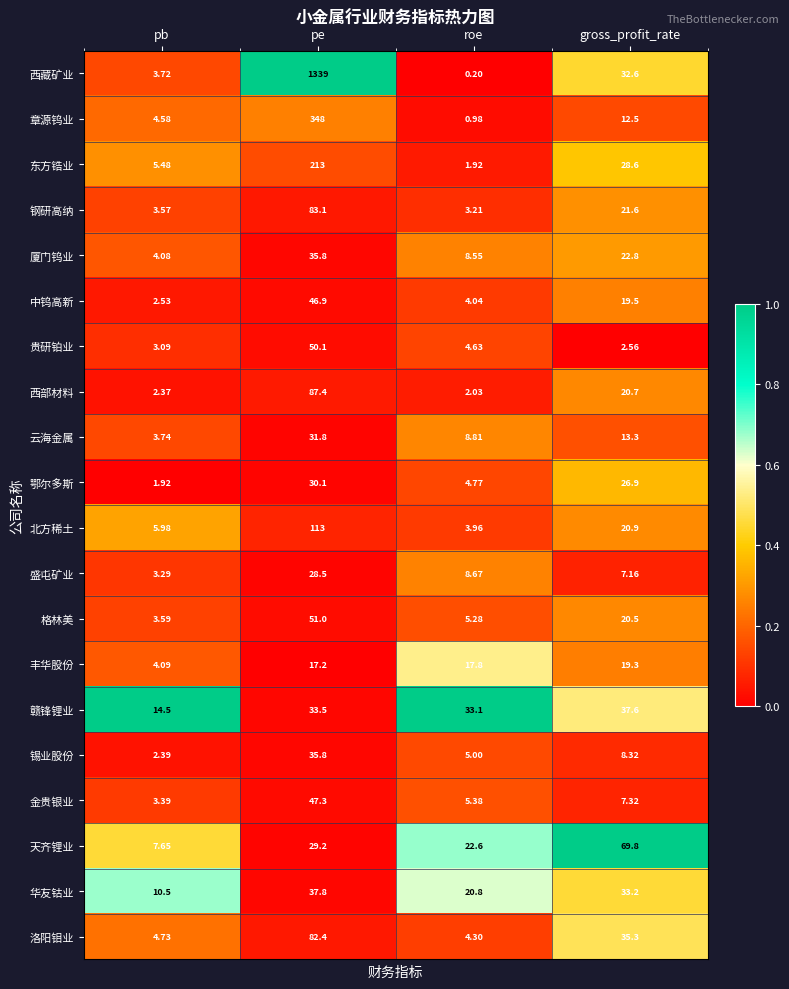

List the labels in order of 章源钨业 value, largest first.

pe, gross_profit_rate, pb, roe